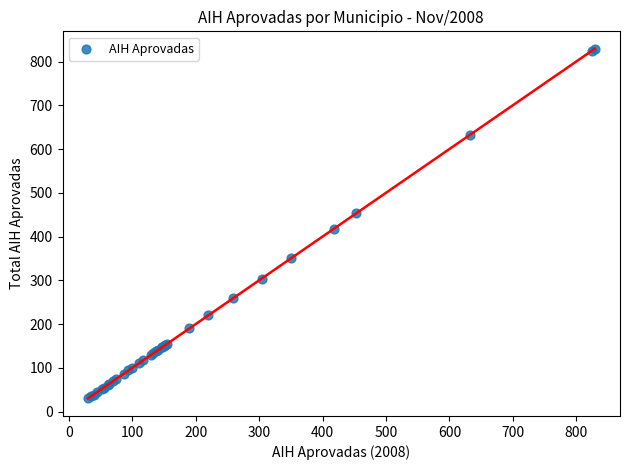

What Y value in the scatter plot is closest to 429?

418